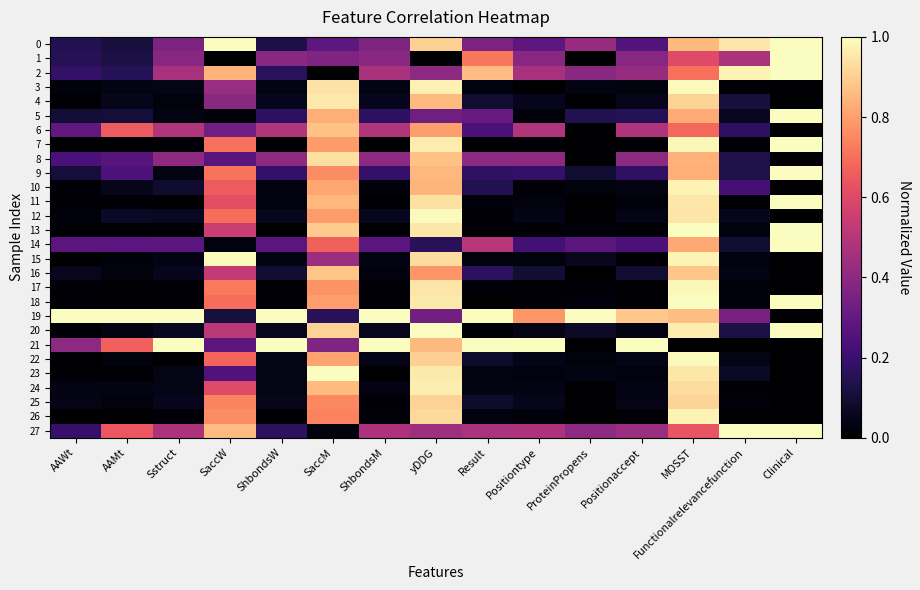

What is the difference between the highest and lowest values at Functionalrelevancefunction?

1.0